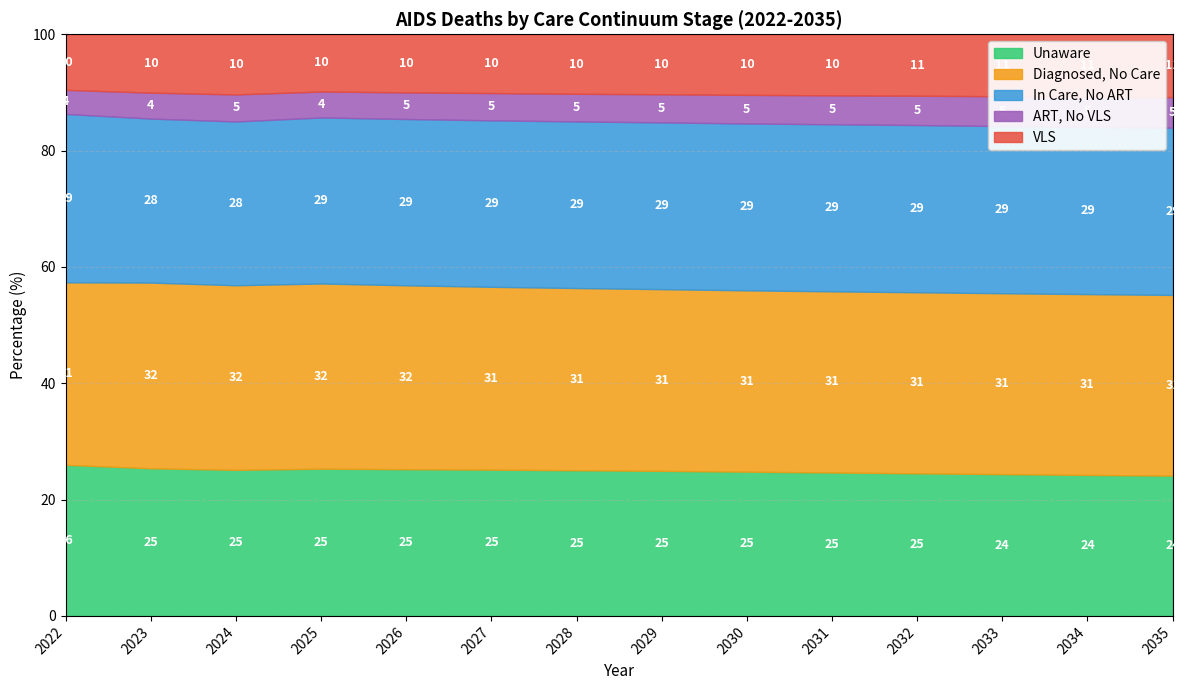

What is the total value across all series at 2027?

100.0